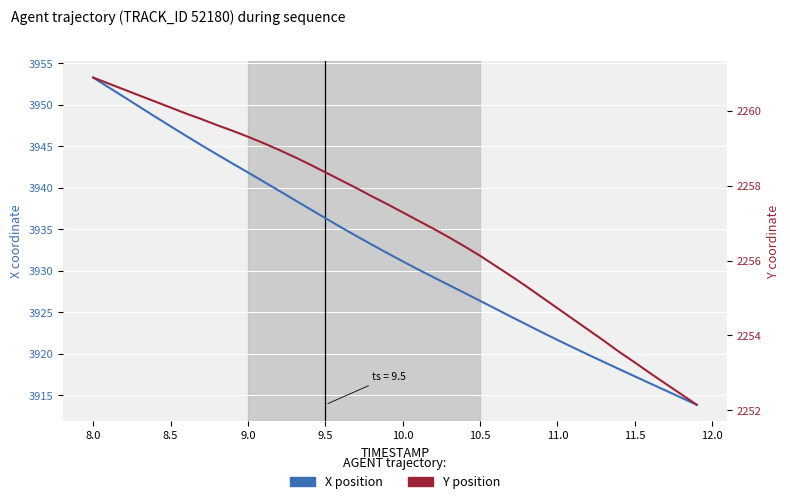

Reading left to right, what are all the values shown in this chart?

X position: 3953.3	3952.1	3950.9	3949.7	3948.6	3947.4	3946.2	3945.1	3944.0	3942.9	3941.8	3940.7	3939.6	3938.5	3937.4	3936.3	3935.2	3934.2	3933.1	3932.1	3931.1	3930.1	3929.2	3928.2	3927.3	3926.4	3925.4	3924.4	3923.5	3922.6	3921.7	3920.8	3919.9	3919.0	3918.1	3917.3	3916.4	3915.6	3914.7	3913.8
Y position: 2260.9	2260.7	2260.6	2260.4	2260.2	2260.1	2259.9	2259.8	2259.6	2259.5	2259.3	2259.1	2259.0	2258.8	2258.6	2258.4	2258.2	2257.9	2257.7	2257.5	2257.3	2257.1	2256.8	2256.6	2256.4	2256.1	2255.9	2255.6	2255.3	2255.0	2254.7	2254.4	2254.2	2253.9	2253.6	2253.3	2253.0	2252.7	2252.4	2252.2